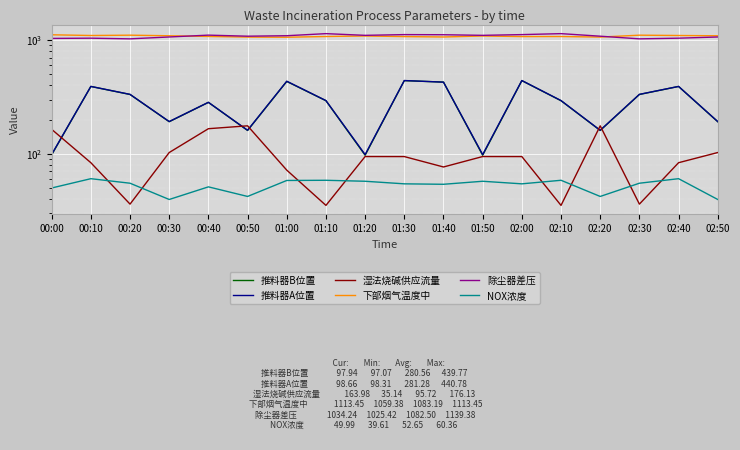

How many data points in 湿法烧碱供应流量 are less than 94?

8